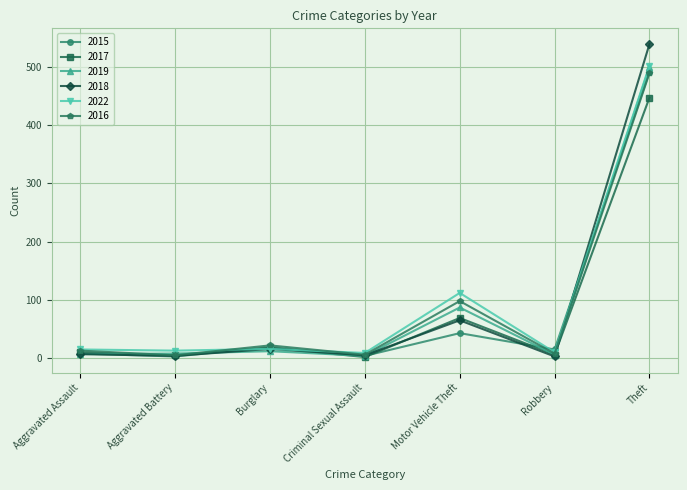

What is the total value across all series at Aggravated Assault?

60